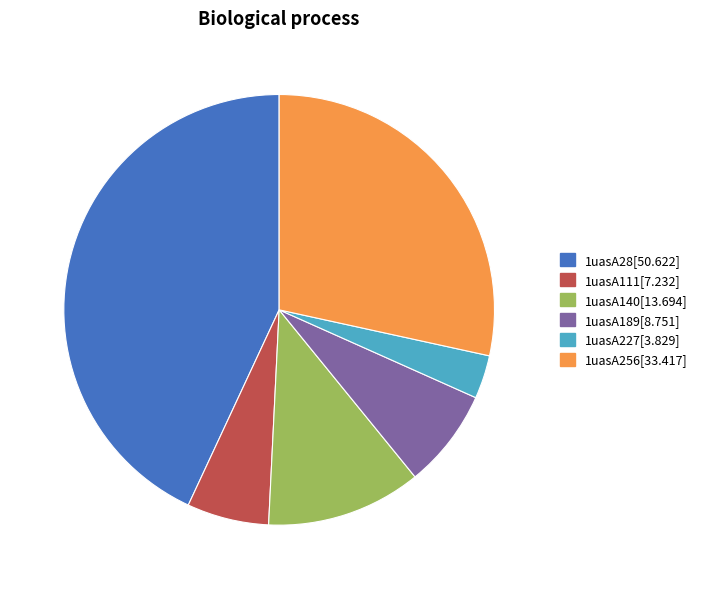

How many slices are in this pie chart?

6